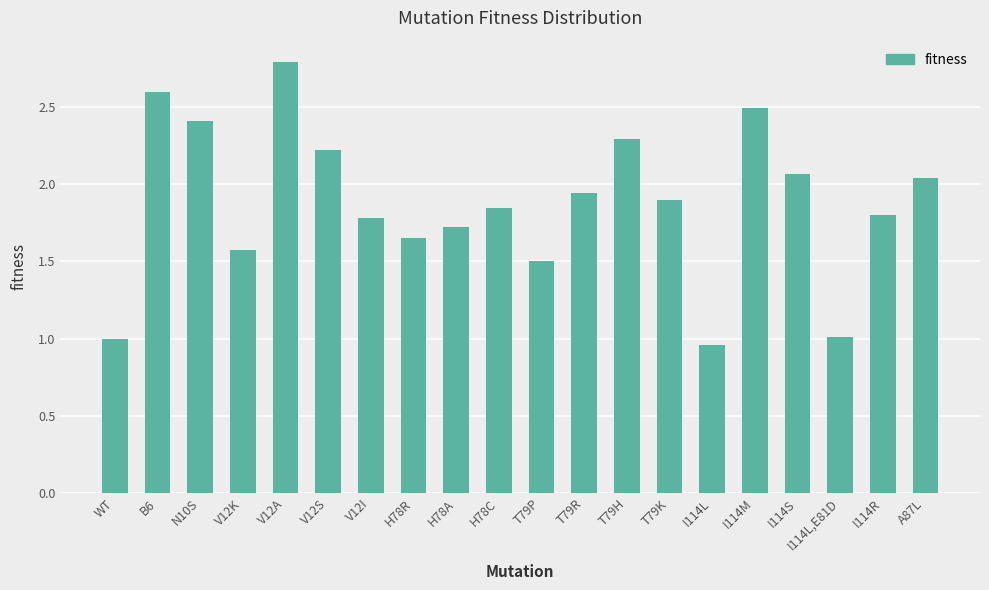

Are the bars grouped side by side (vs. stacked)?

No